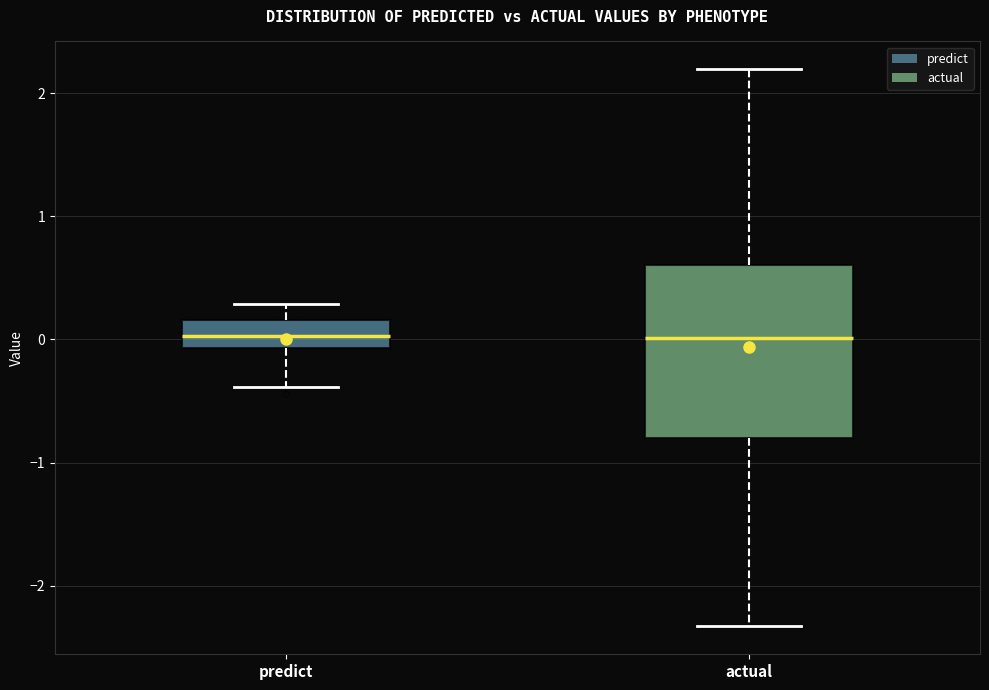

Comparing the boxes themselves (not the whiskers), which one is the tallest?

actual